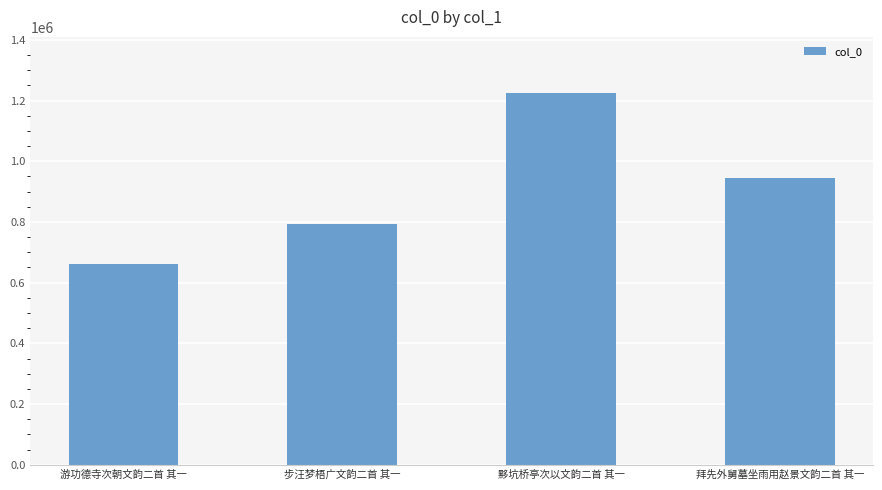

What is the label of the 3rd bar from the right?

步汪梦梧广文韵二首 其一